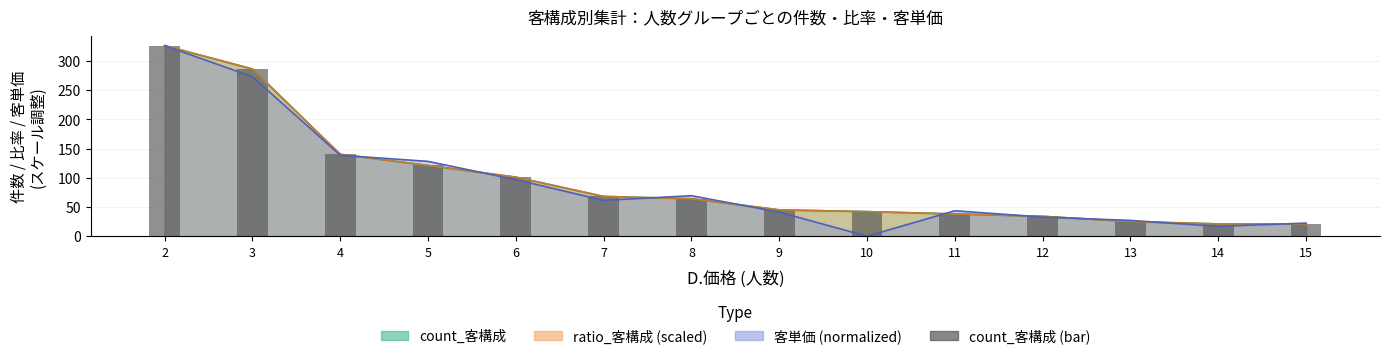

Approximately how many times larger is the value at 12 compared to 10?

0.8